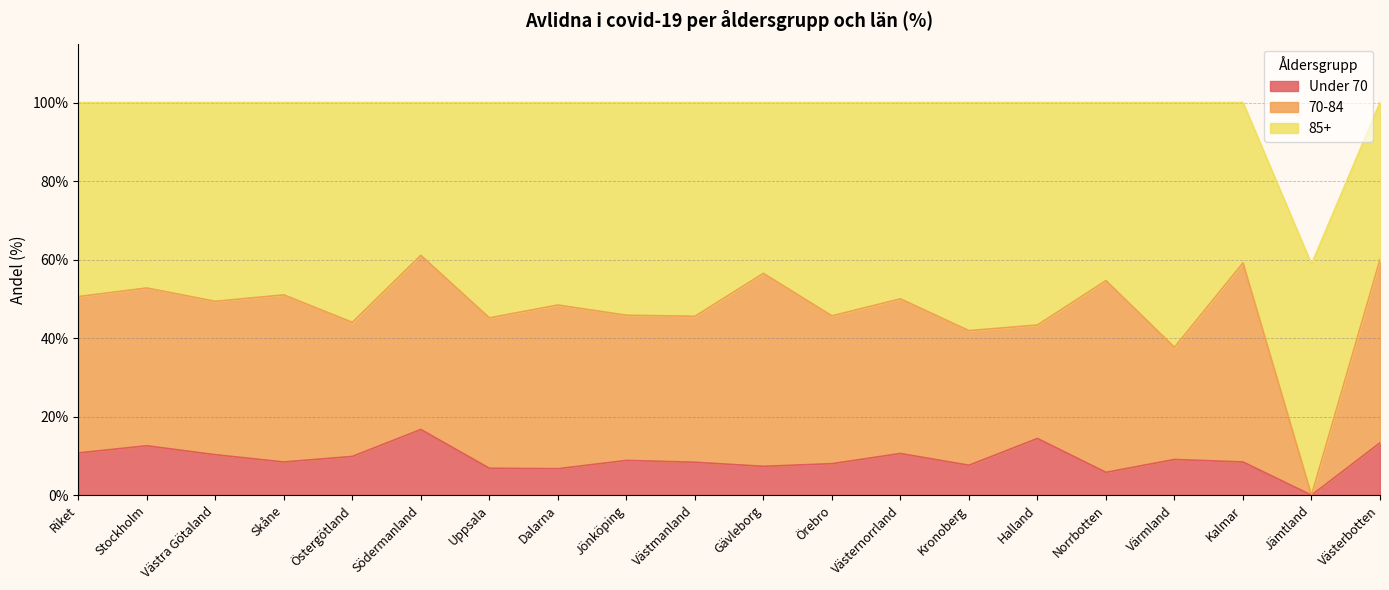

Where is the first local minimum for Under 70?

Skåne